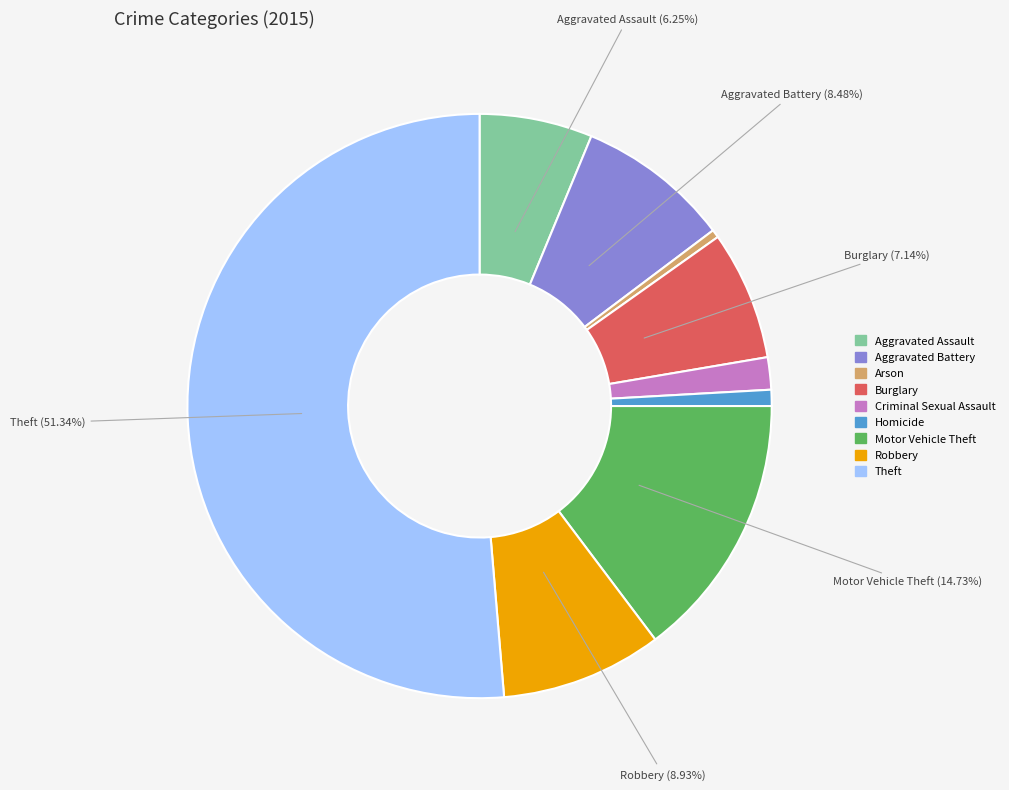

How many segments does this pie chart have?

9